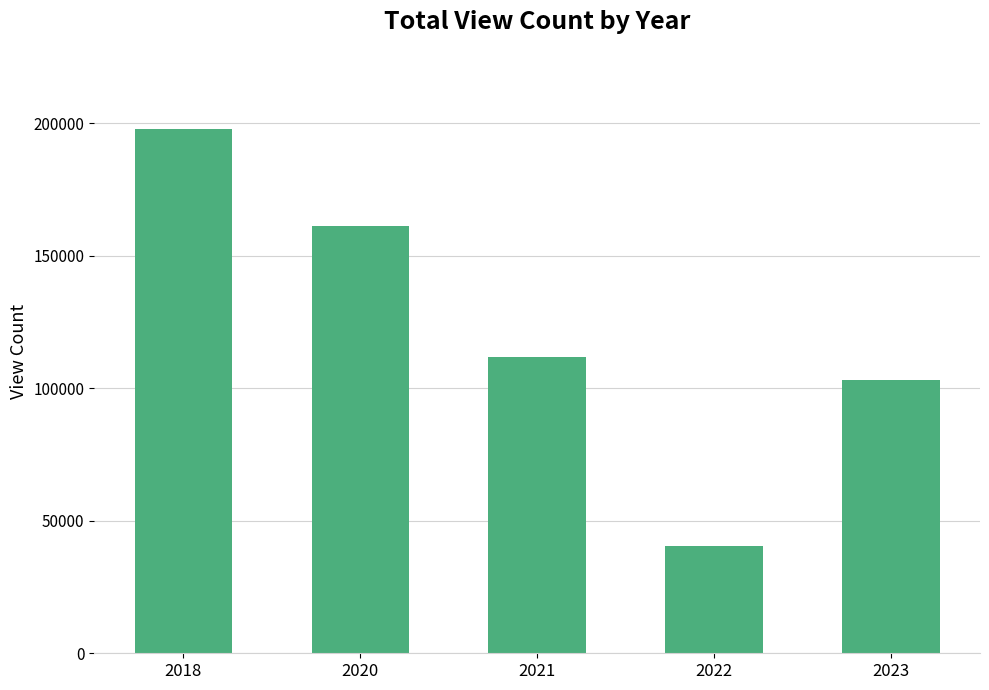

At which label is the value closest to 119214?

2021